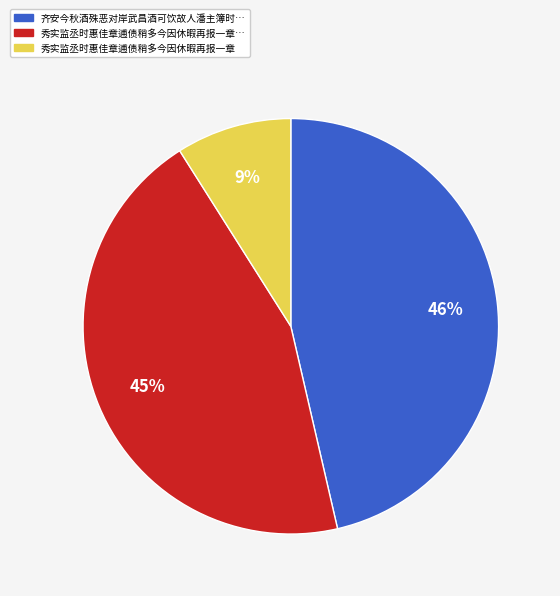

Is there a majority slice in this chart?

No